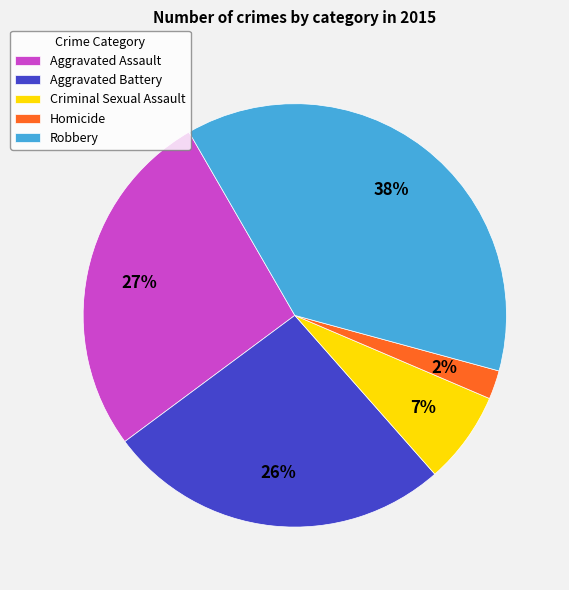

To the nearest percent, what percentage of the pie is Robbery?

38%